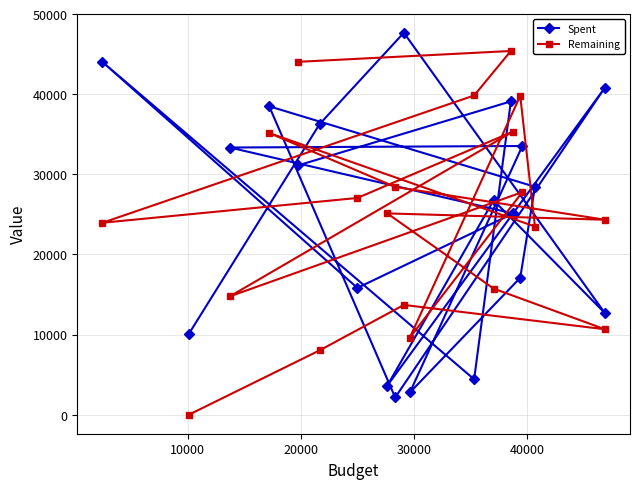

What is the difference between the maximum and second lowest values in the Remaining series?

37370